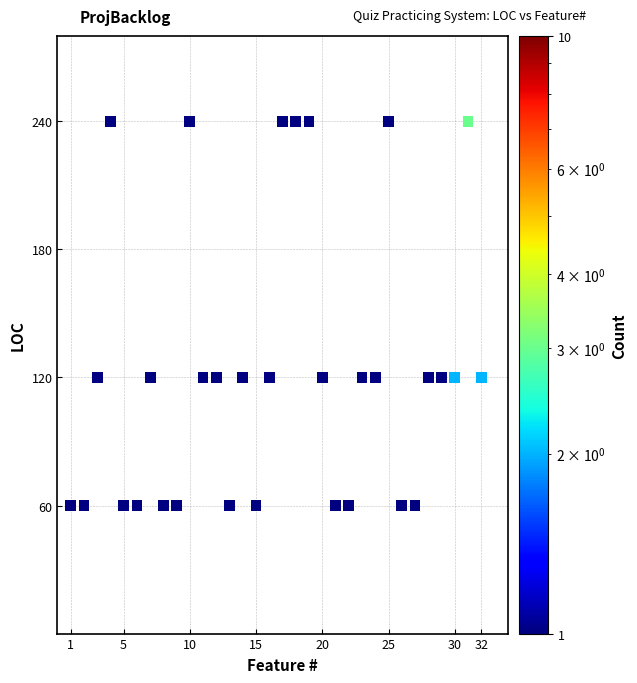

What is the range of X values (max minus min)?

31